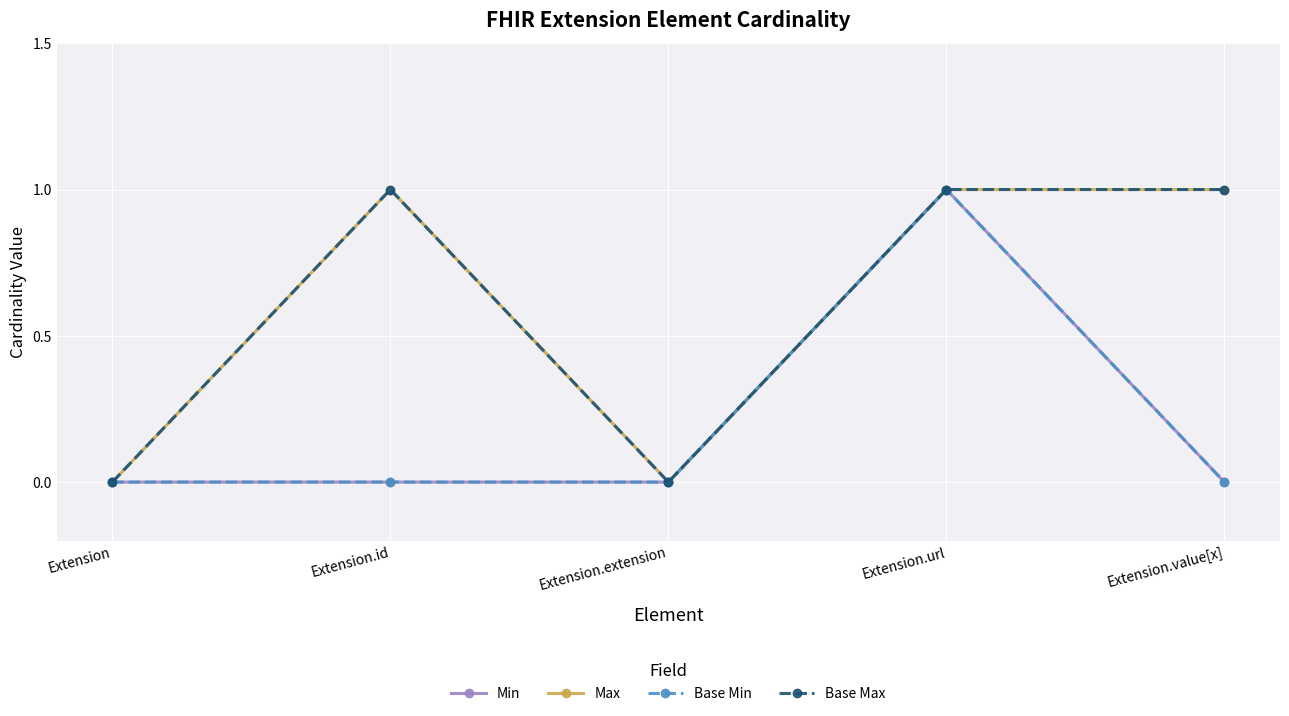

Which has a higher value, Extension.extension or Extension.url?

Extension.url